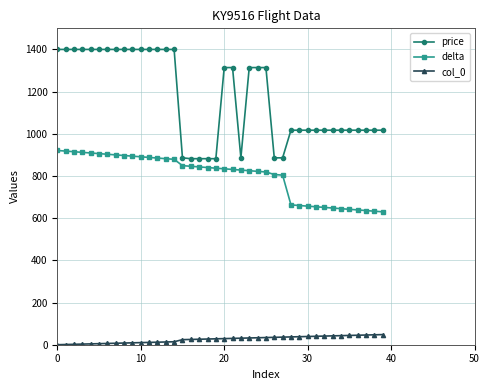

Which series has the largest total across all categories?

price